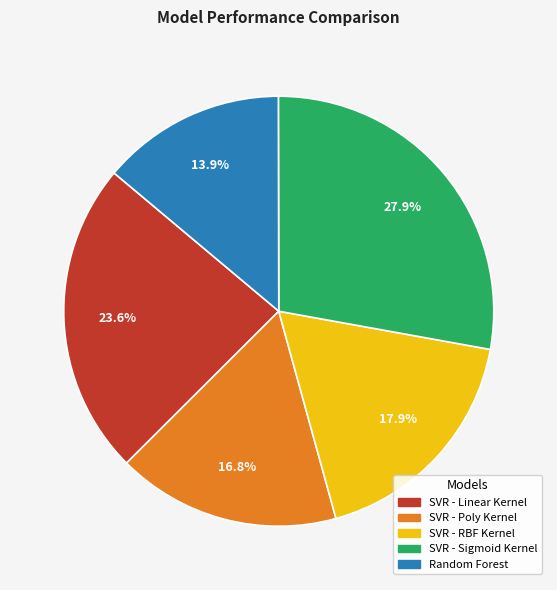

Does any single category account for the majority?

No